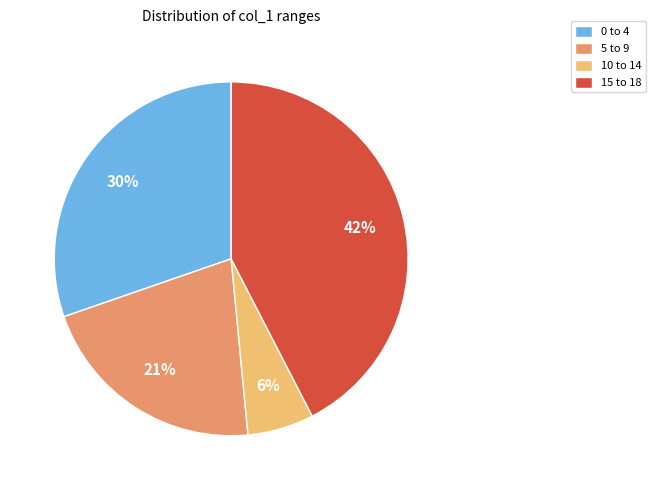

Combined, do 5 to 9 and 15 to 18 account for over 50%?

Yes